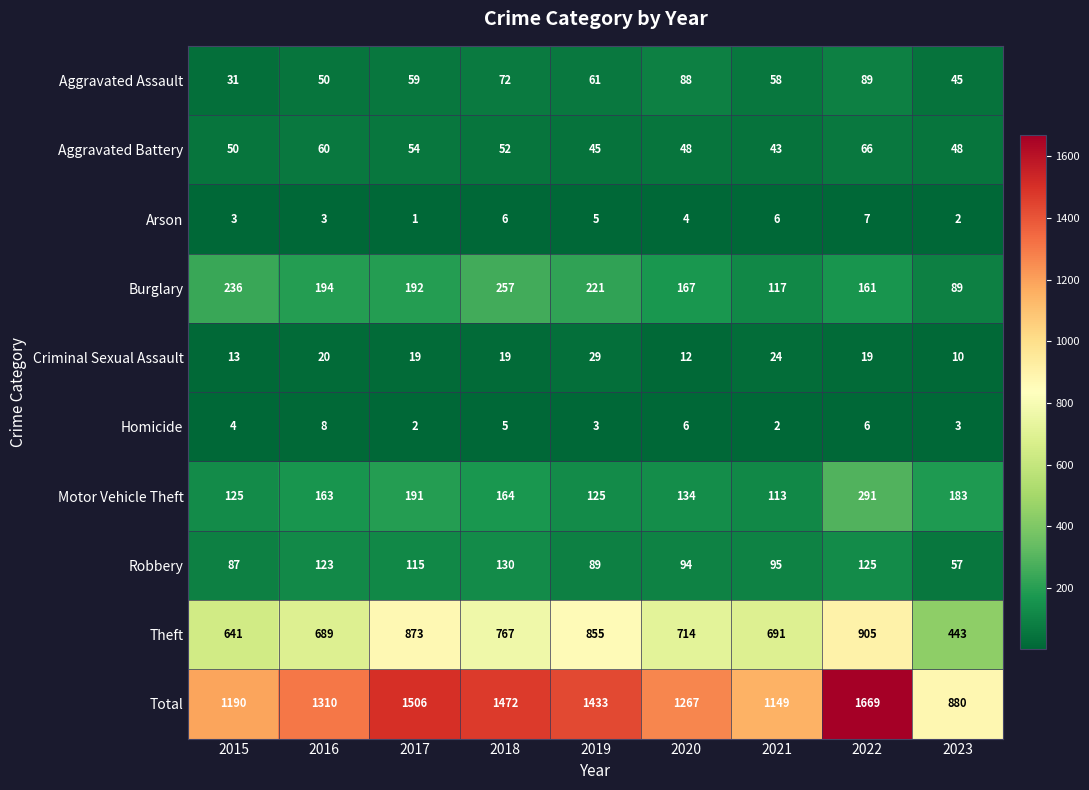

Rank the series at 2020 from lowest to highest value.

Arson, Homicide, Criminal Sexual Assault, Aggravated Battery, Aggravated Assault, Robbery, Motor Vehicle Theft, Burglary, Theft, Total